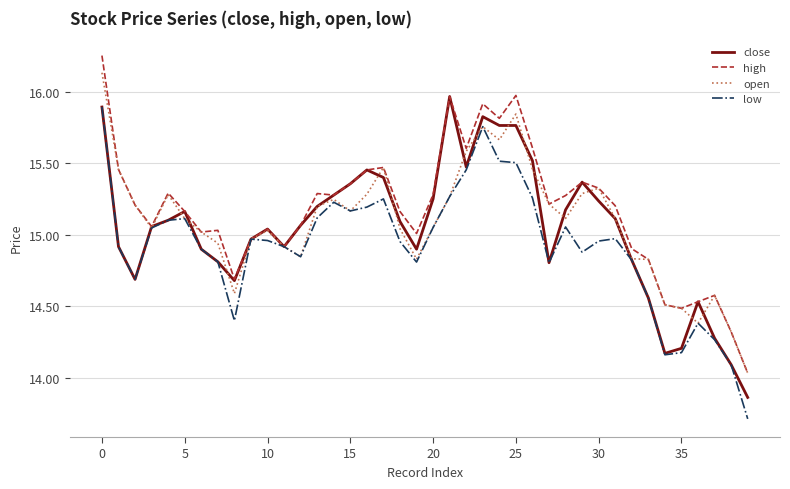

List the series in order of their peak value, lowest first.

low, close, open, high